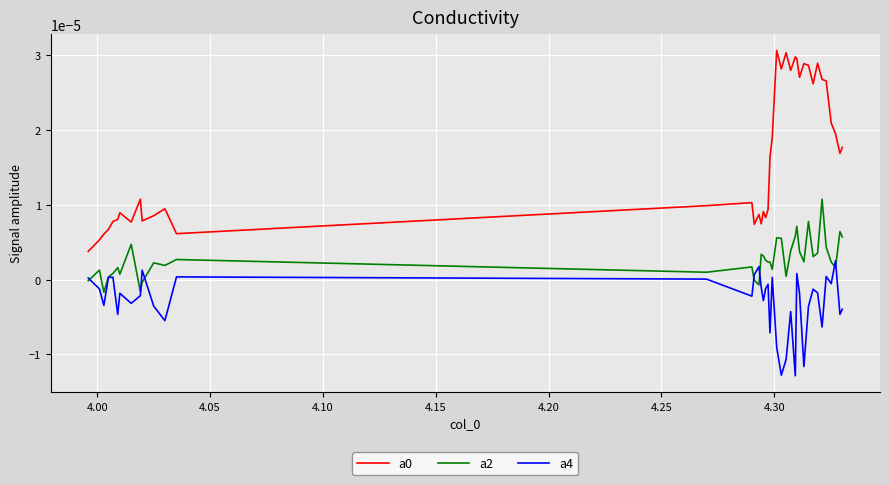

True or false: a2 and a0 intersect in this chart.

False